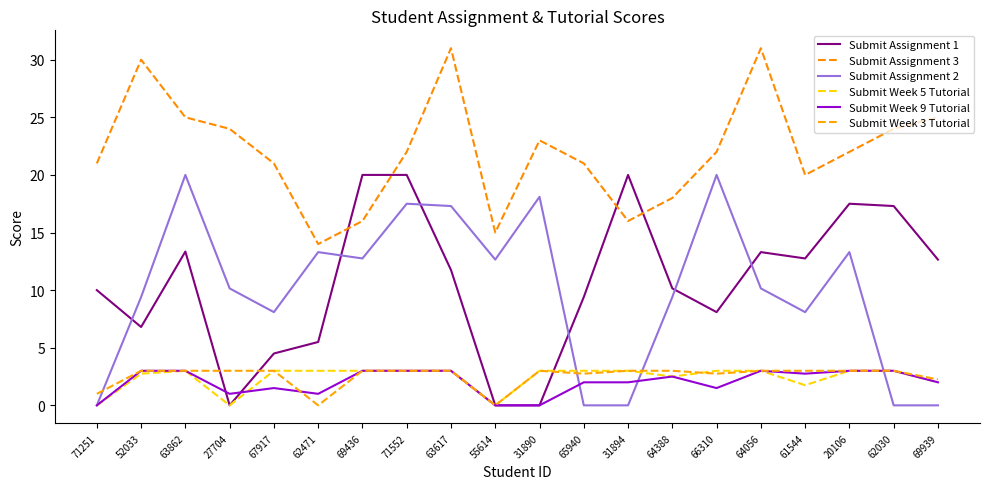

Is the value of Submit Assignment 2 at 65940 greater than the value of Submit Week 5 Tutorial at 71552?

No